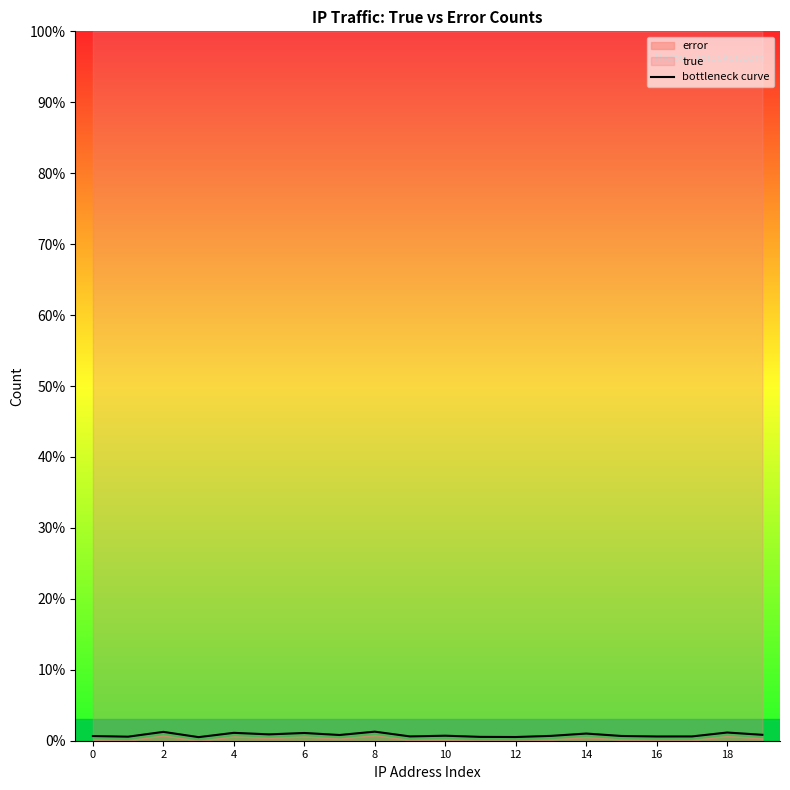

What is the change in value from 11 to 19?

+0.3